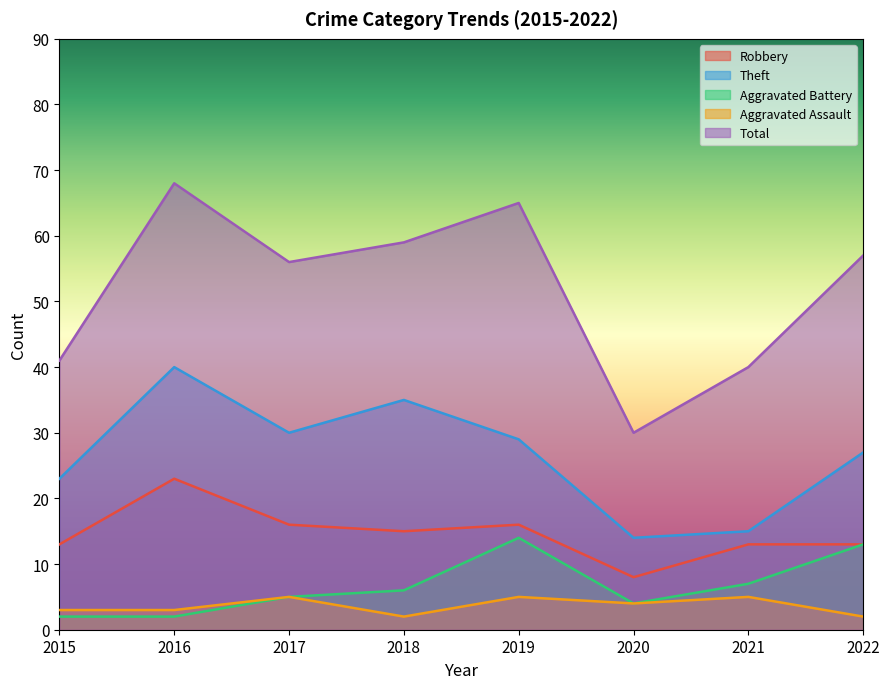

What is the minimum value shown in the chart?

2